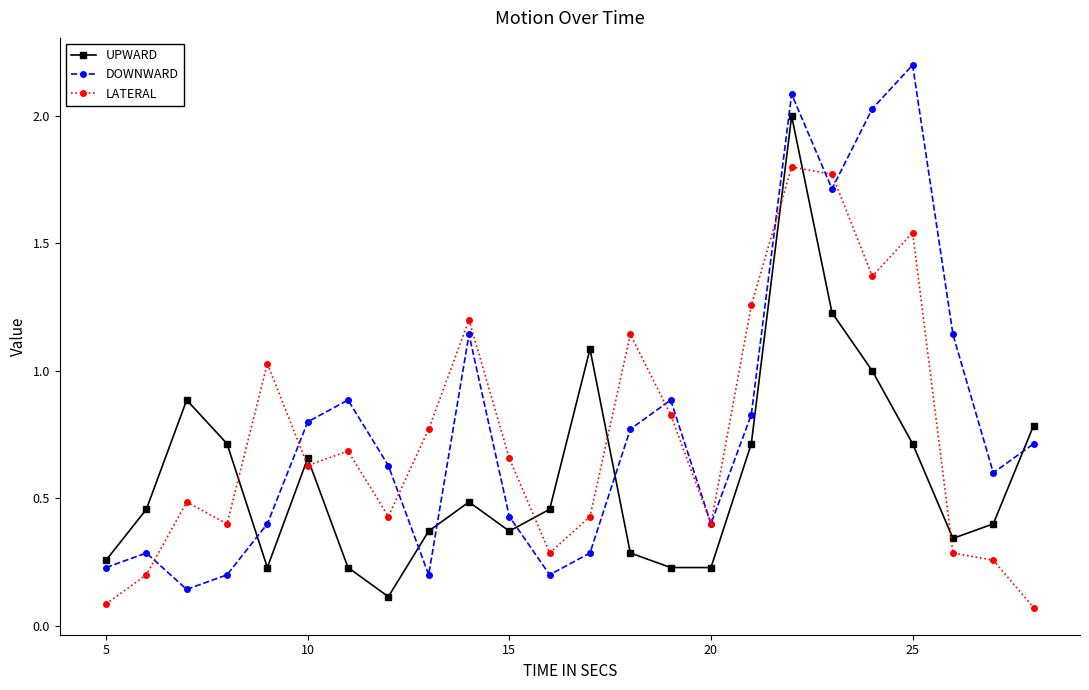

How many interior local peaks does the DOWNWARD series have?

6